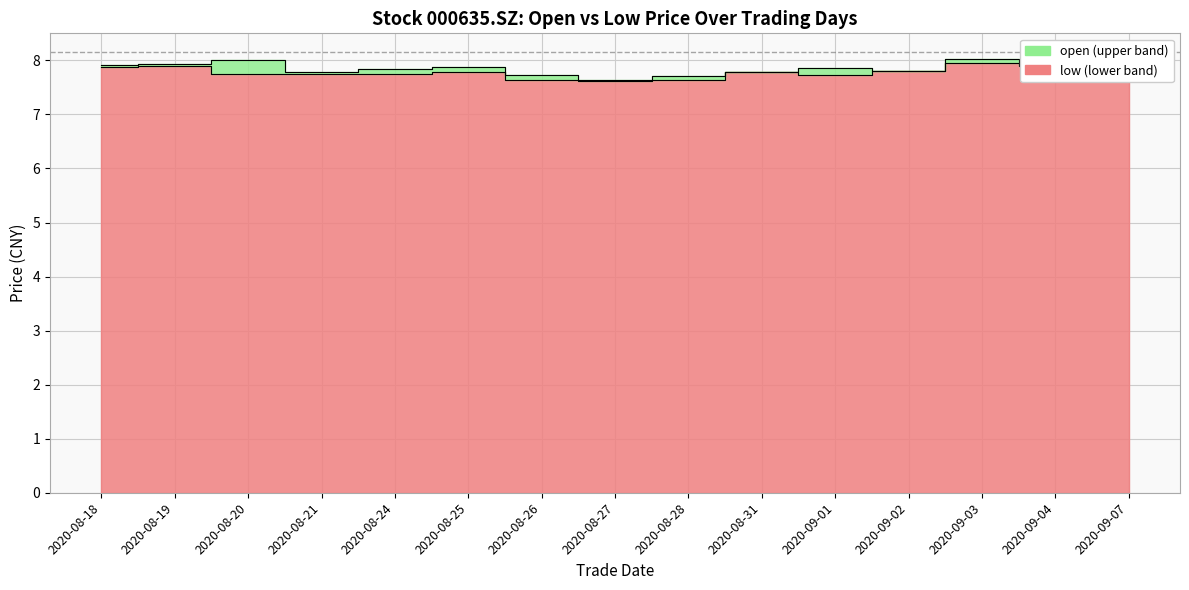

How many interior local peaks does the low series have?

4